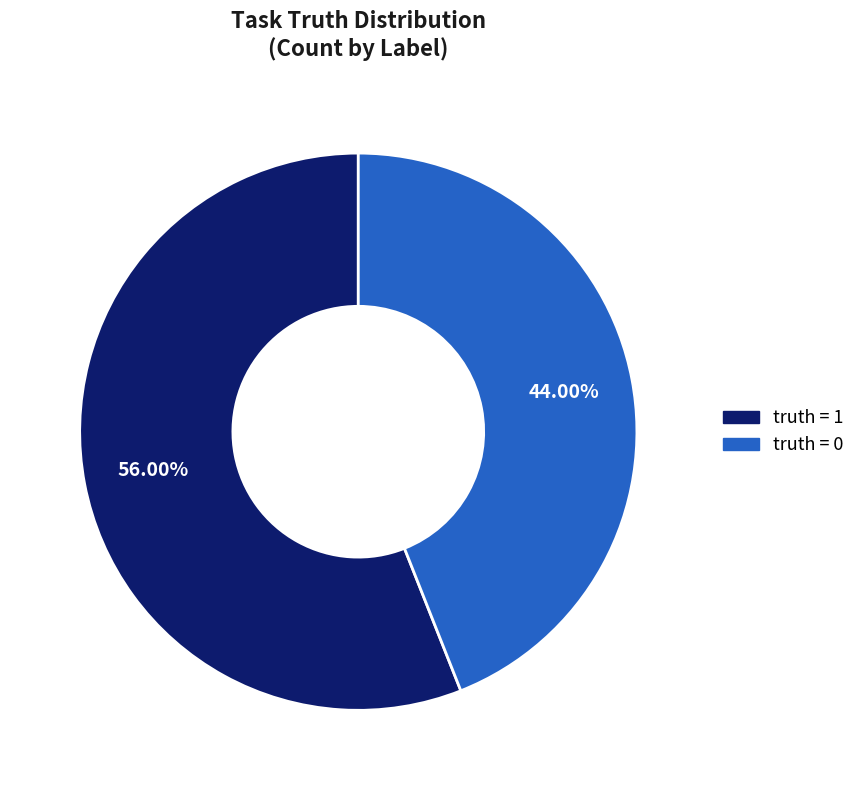

Does any single category account for the majority?

Yes